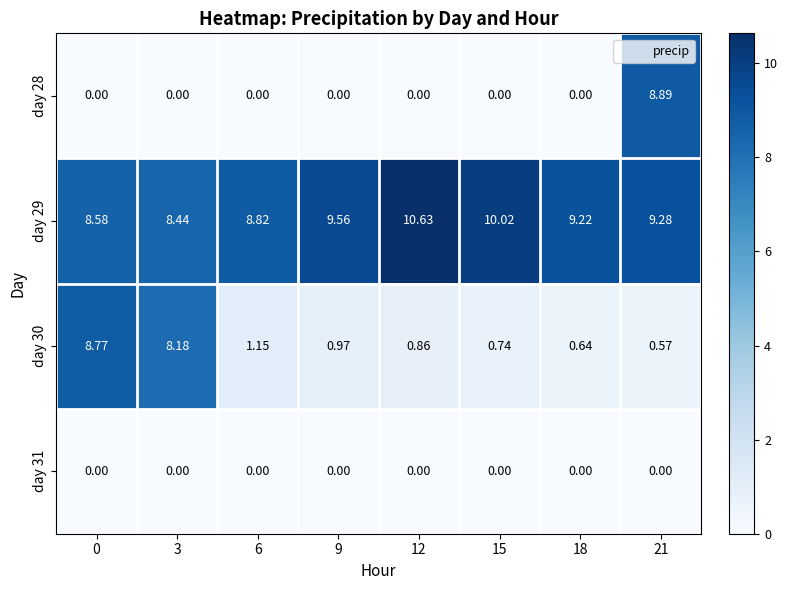

At which category does the chart reach its peak across all series?

12